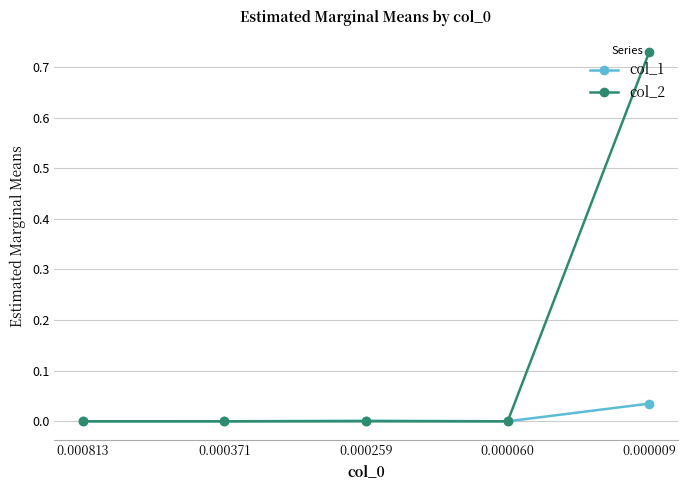

Rank the series by their maximum value, from highest to lowest.

col_2, col_1